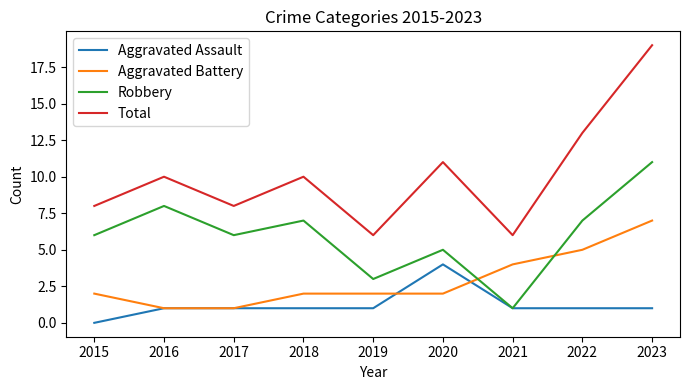

Between 2020 and 2021, which series saw the biggest shift?

Total